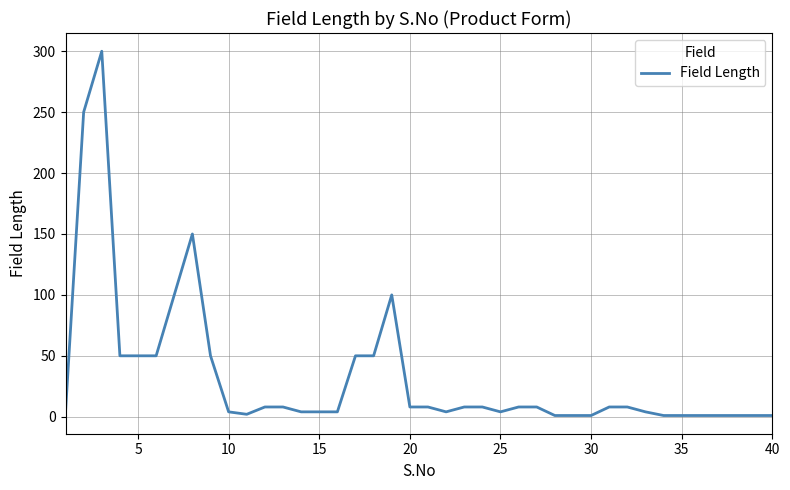

What is the maximum value shown in the chart?

300